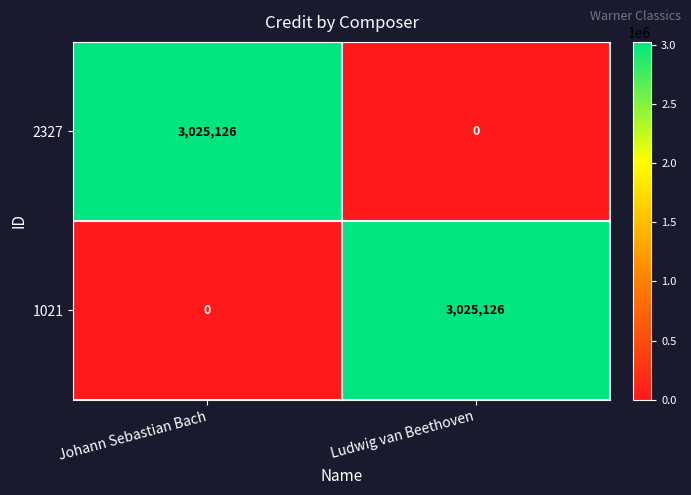

Reading left to right, extract all data points from this chart.

2327: Johann Sebastian Bach=3025126	Ludwig van Beethoven=0
1021: Johann Sebastian Bach=0	Ludwig van Beethoven=3025126